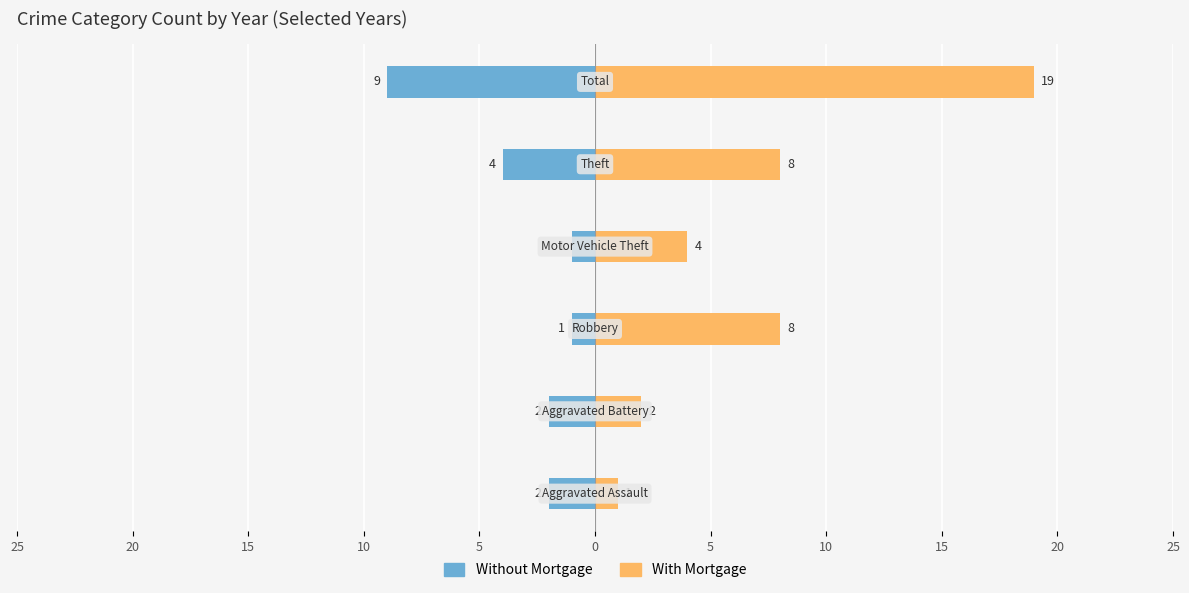

How many data points in Without Mortgage are above -2?

2